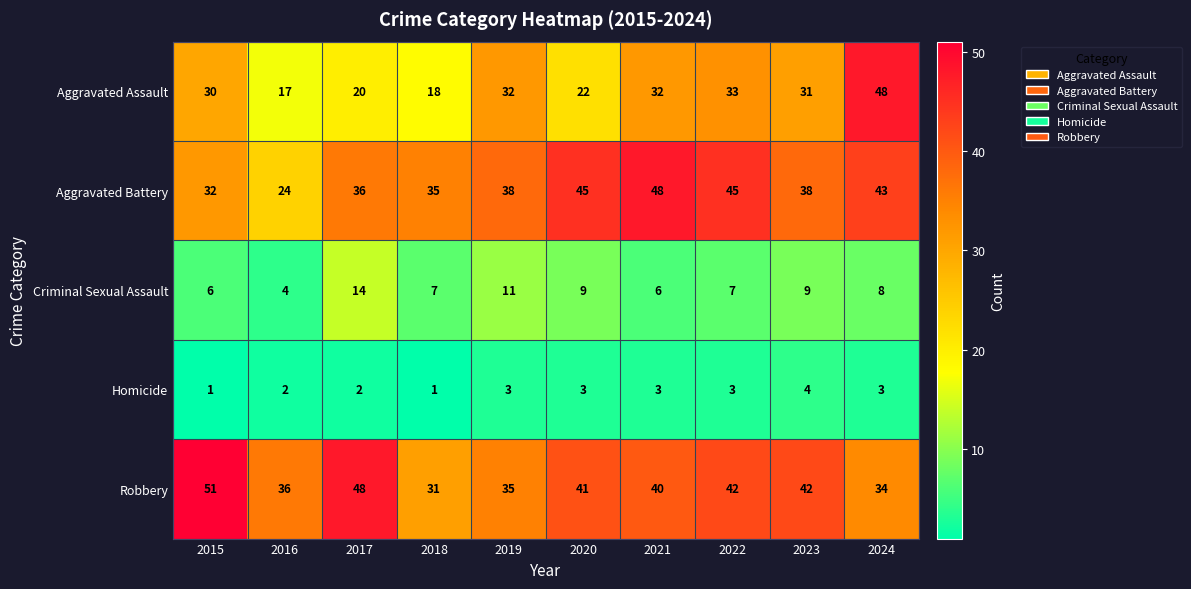

The Aggravated Assault series shows 18 at 2018. True or false?

True